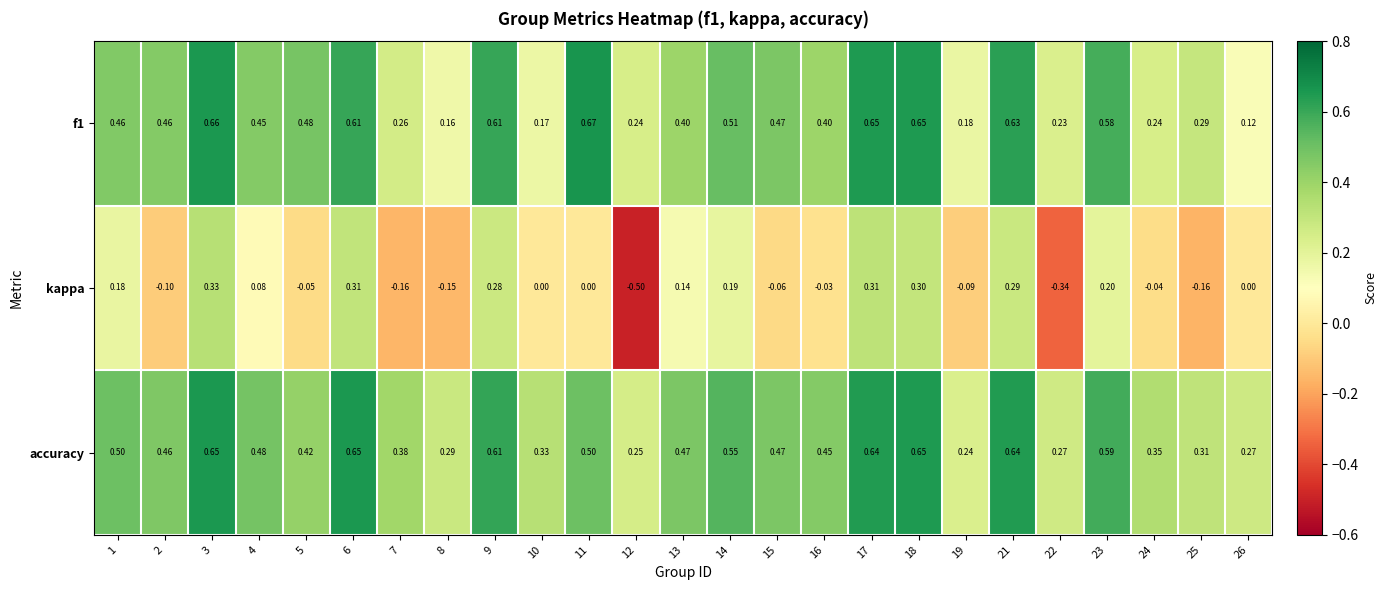

Which series has the largest total across all categories?

accuracy